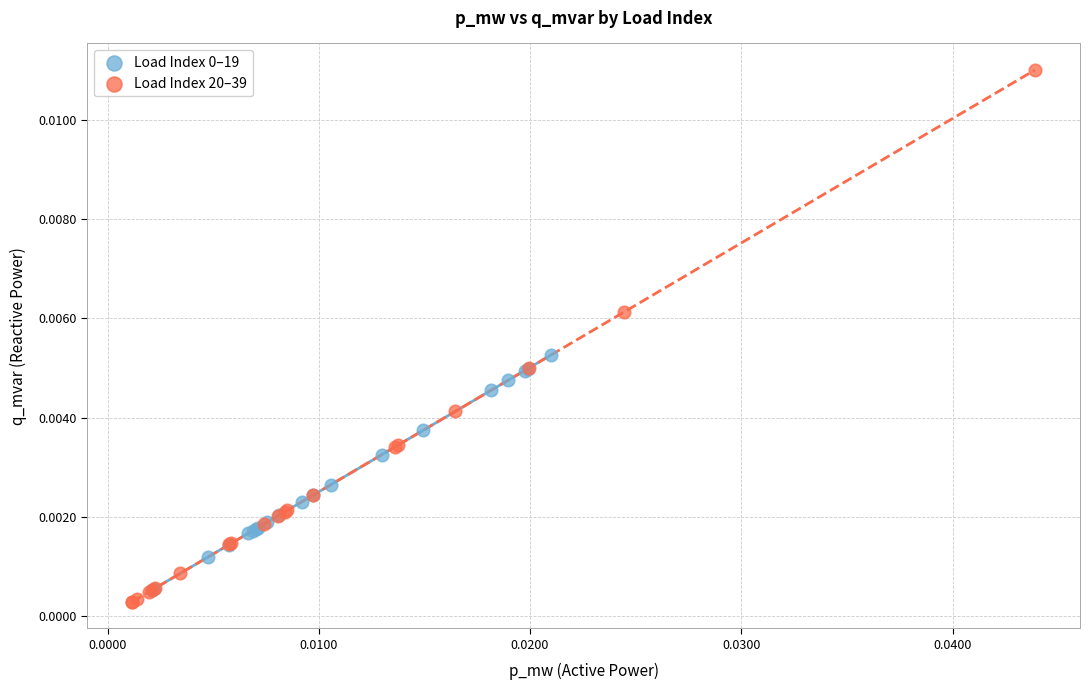

Which series reaches the maximum Y coordinate?

Load Index 20–39